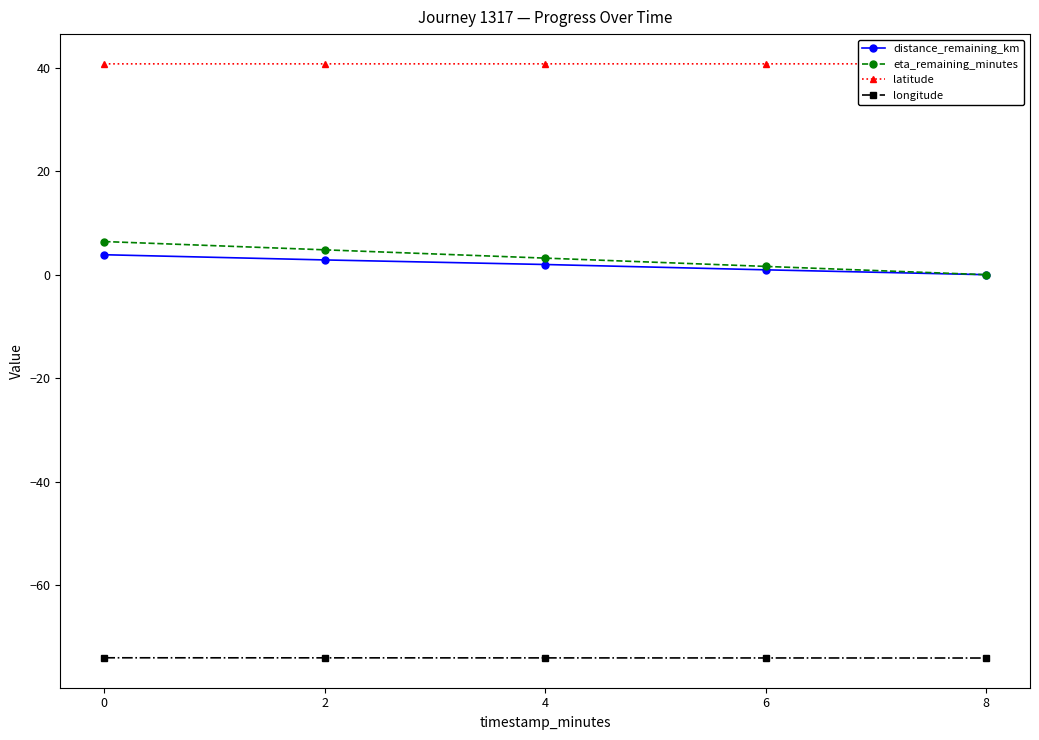

What is the difference between the eta_remaining_minutes values at 8 and 2?

4.8